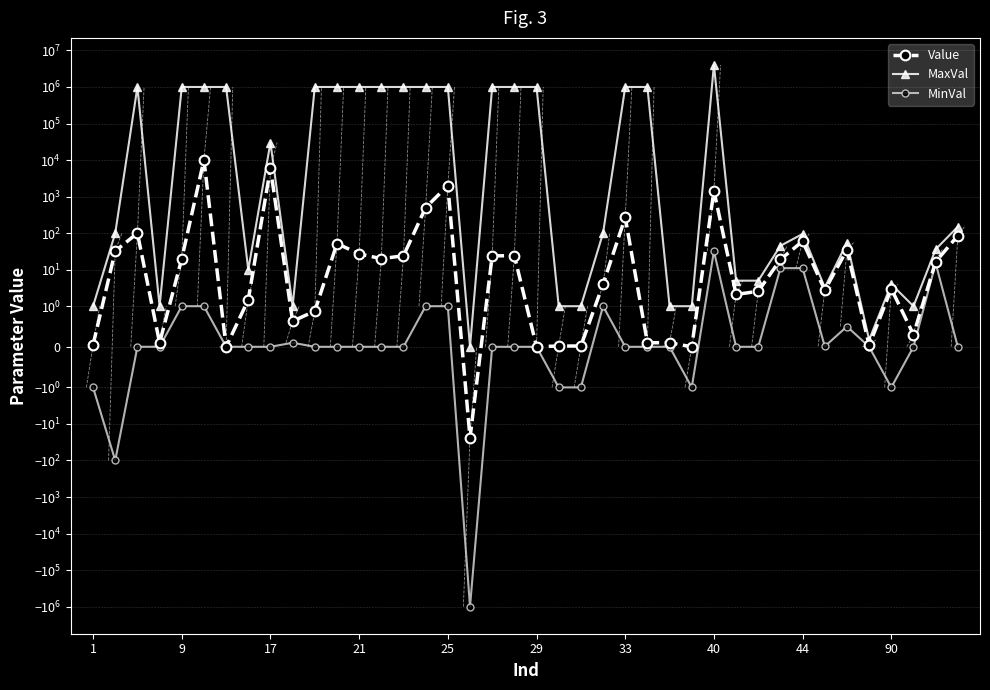

How many values in MinVal are below zero?

7